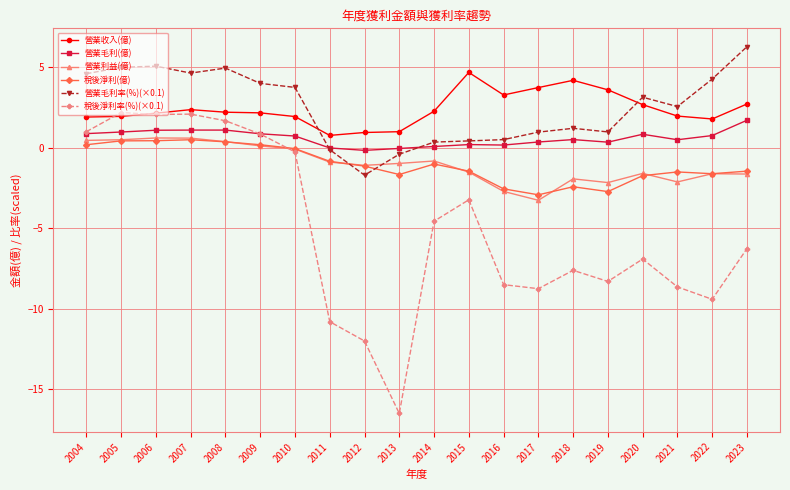

True or false: 稅後淨利(億) and 營業毛利(億) intersect in this chart.

False